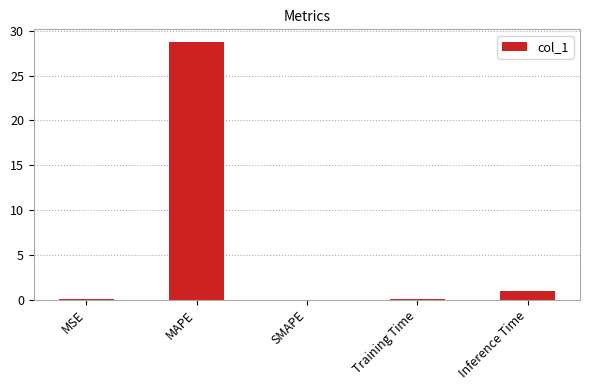

What is the change in value from MAPE to Training Time?

-28.6